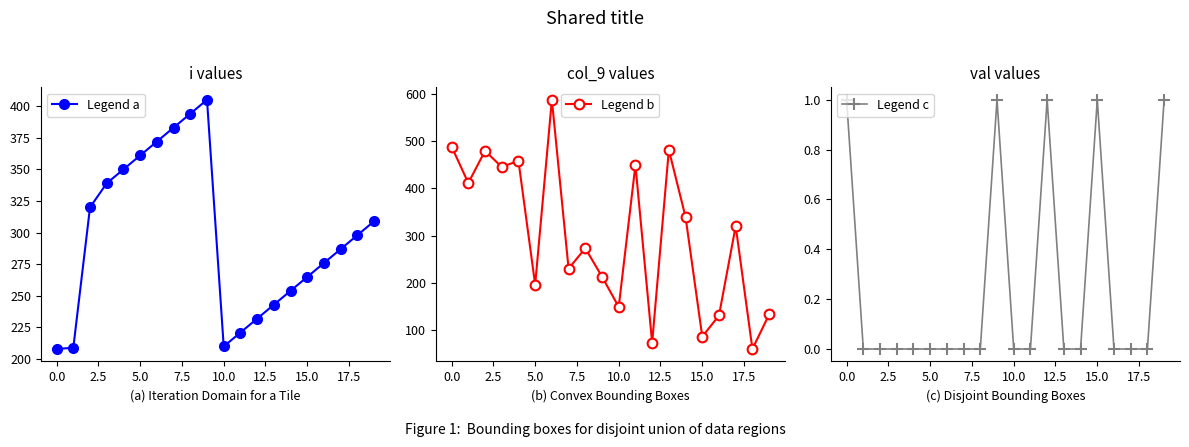

How many data points in Legend b are less than 320?

10